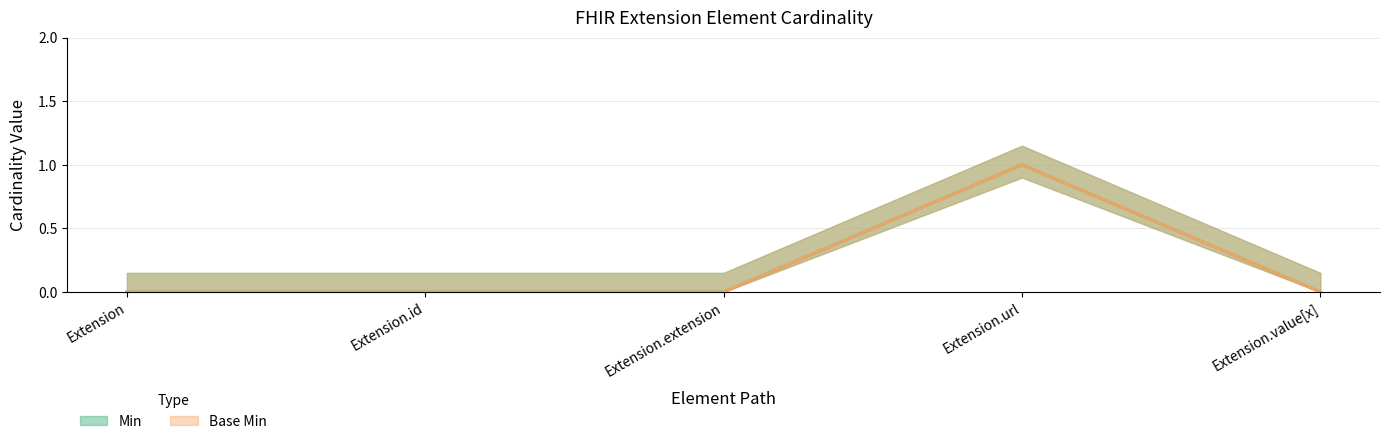

What is the maximum value shown in the chart?

1